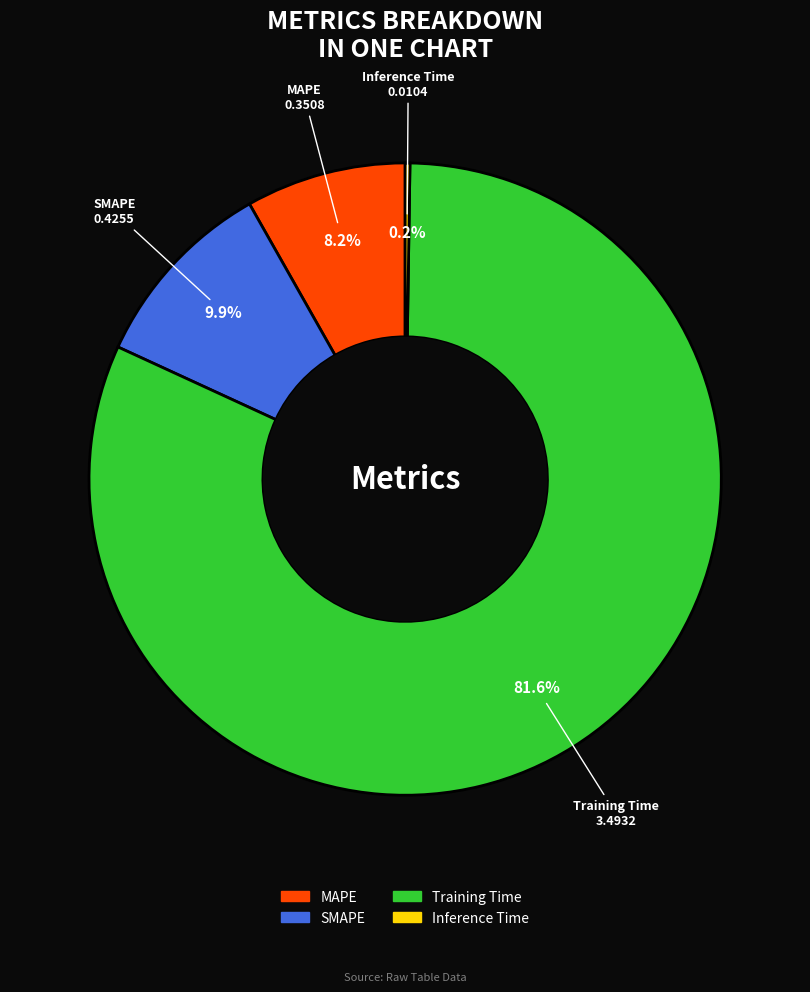

True or false: Training Time accounts for 89% of the total.

False